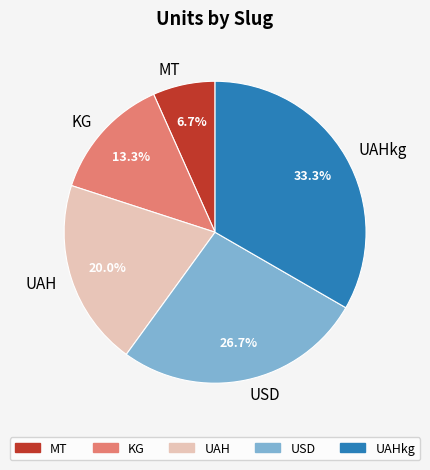

How many segments does this pie chart have?

5